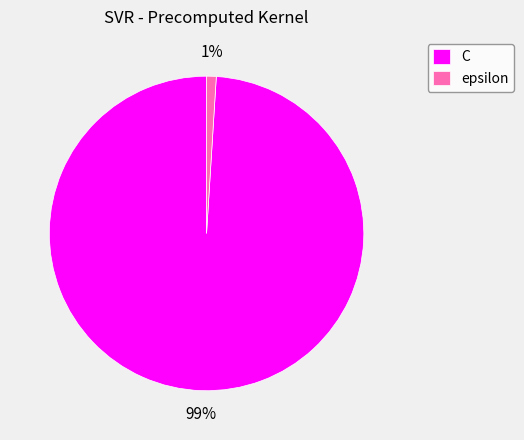

Do C and epsilon together represent more than half of the pie?

Yes